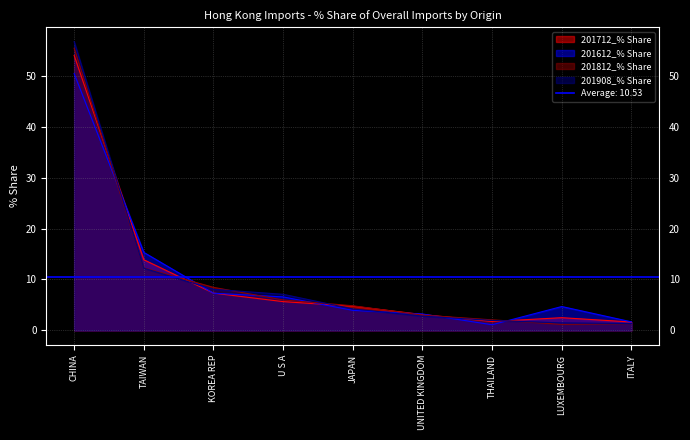

Reading right to left, transcribe all the data shown in this chart.

201712_% Share: 1.6	2.5	1.7	3.1	4.7	5.6	7.3	13.9	54.0
201612_% Share: 1.7	4.7	1.1	3.2	3.9	6.6	7.3	15.3	50.4
201812_% Share: 1.3	1.2	2.1	3.0	4.8	6.0	8.4	12.3	55.4
201908_% Share: 1.3	1.5	1.9	2.8	4.2	7.1	8.1	12.2	56.7